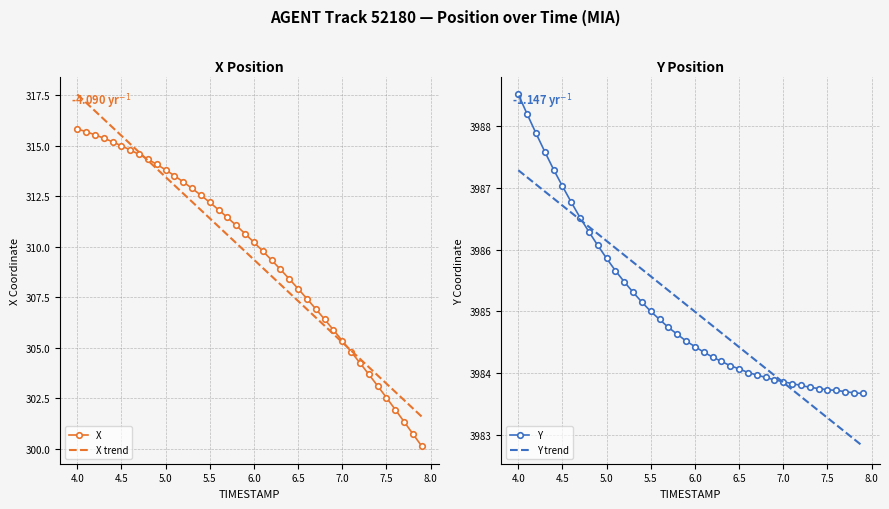

How many data points in X are less than 310?

19